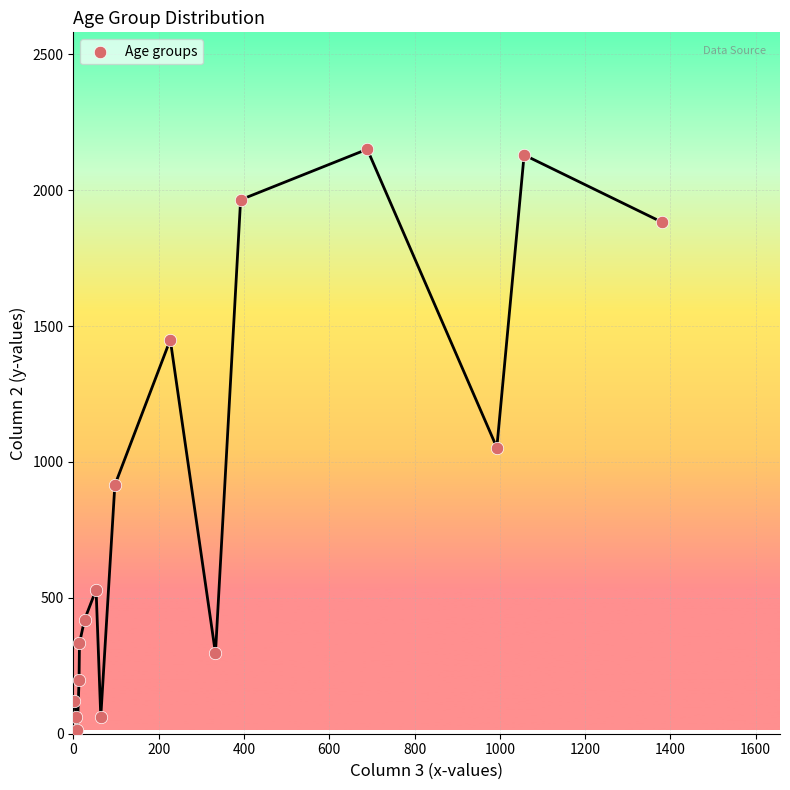

What Y value in the scatter plot is closest to 1083?

1053